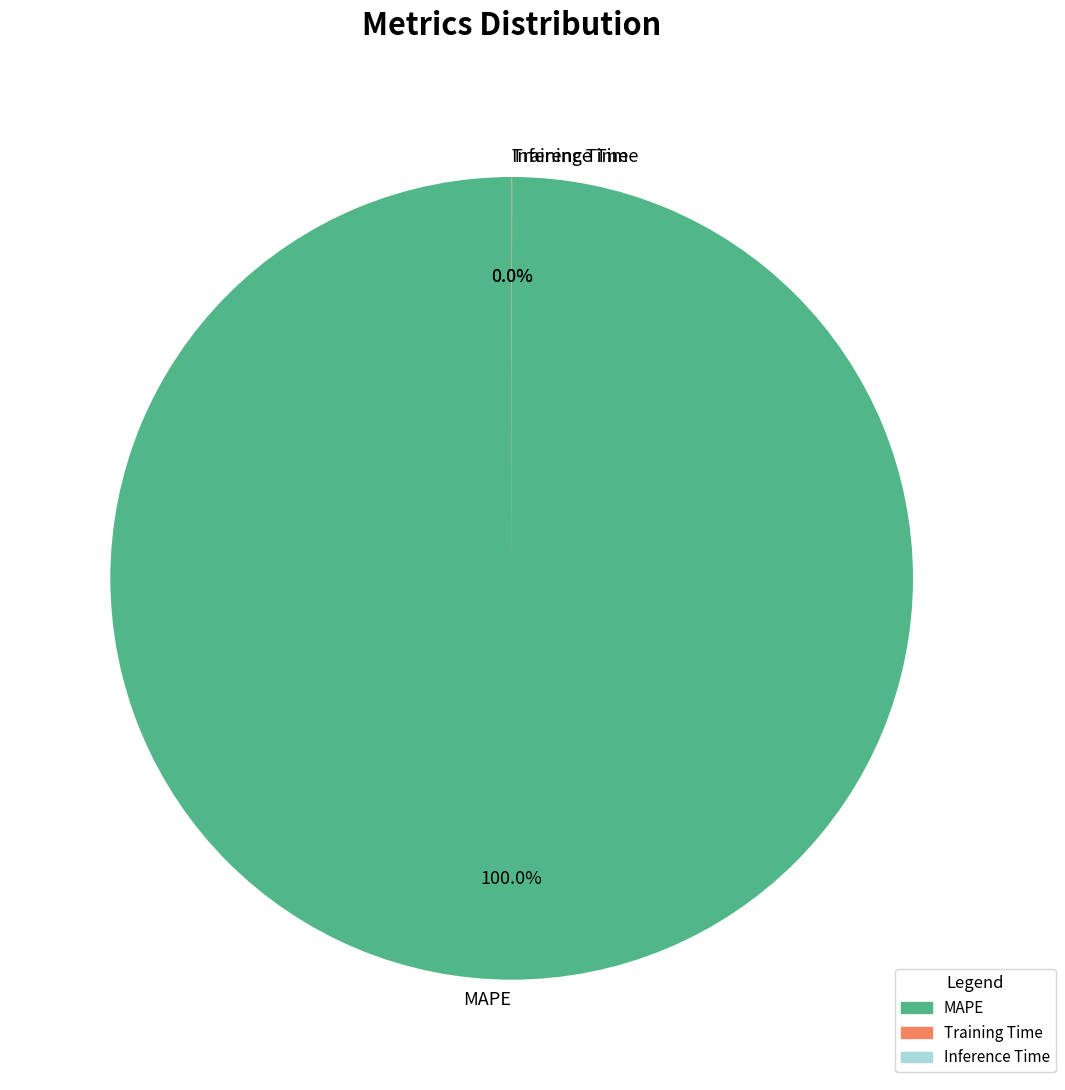

Which category has the biggest portion of the pie?

MAPE